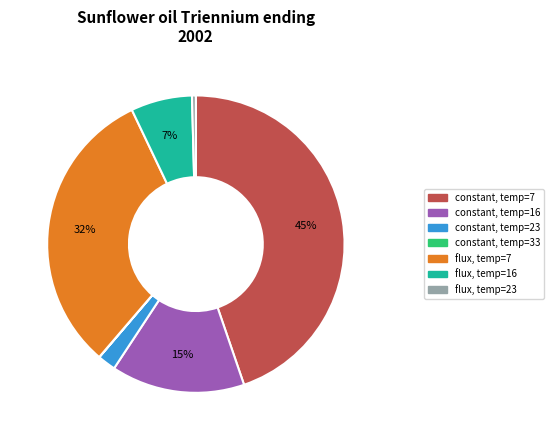

Is there a majority slice in this chart?

No